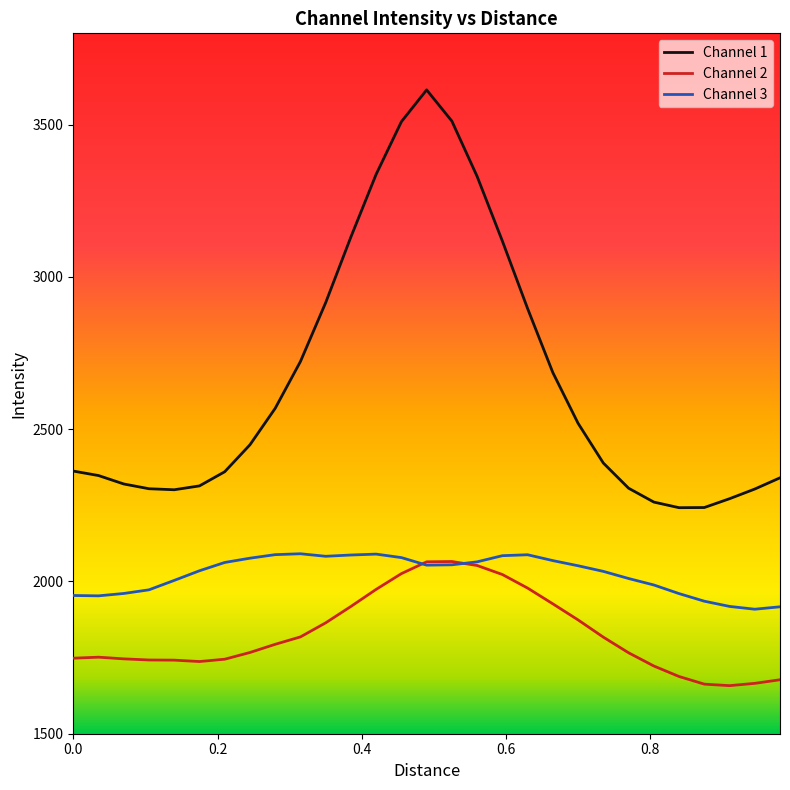

What is the greatest value displayed?

3614.3